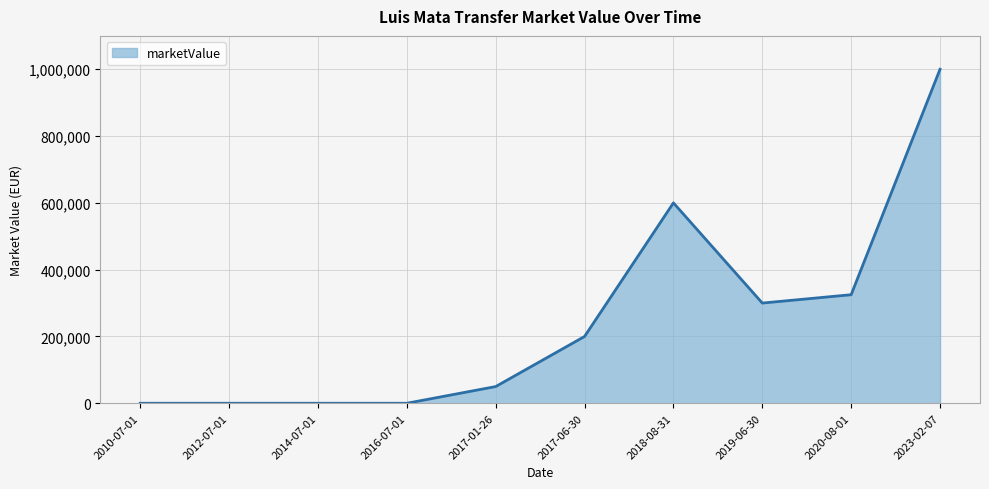

What is the difference between the maximum and minimum values?

1000000